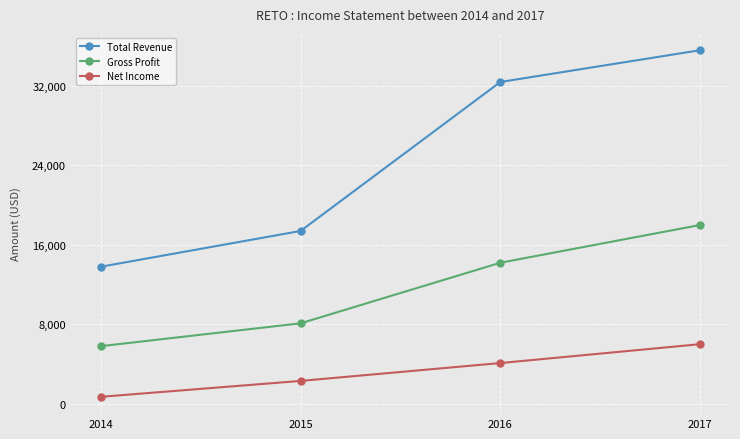

What is the minimum value shown in the chart?

700